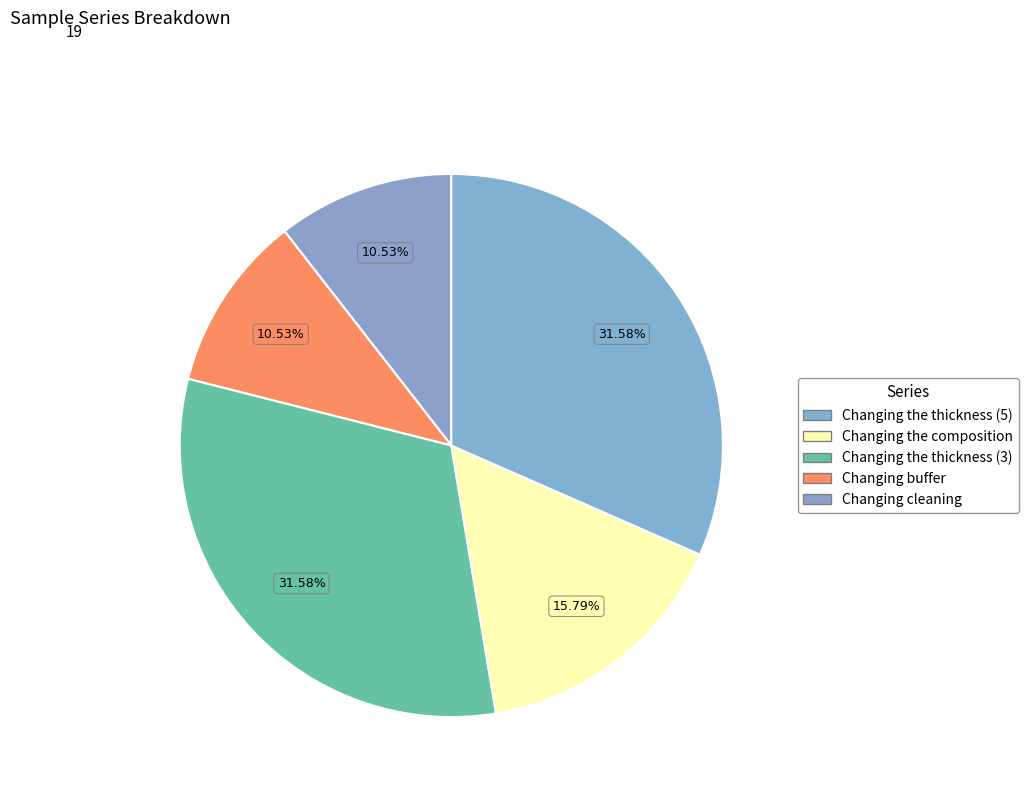

What is the largest slice in the pie chart?

Changing the thickness (3)